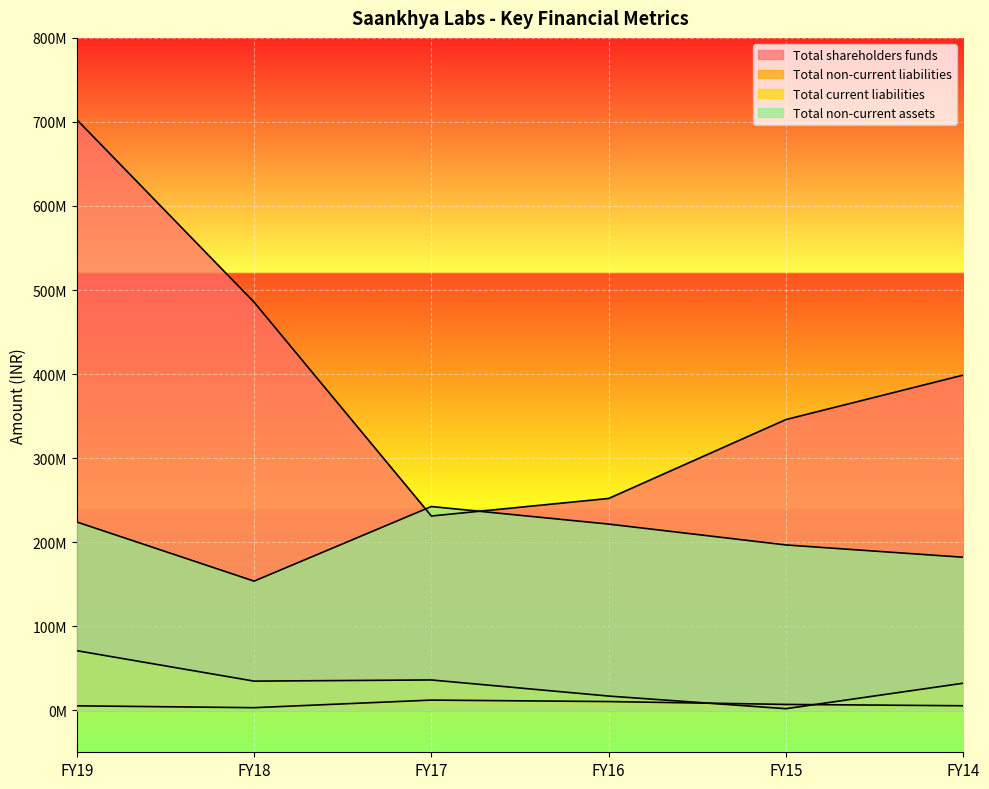

The value of Total shareholders funds at FY18 is 258530339. True or false?

False